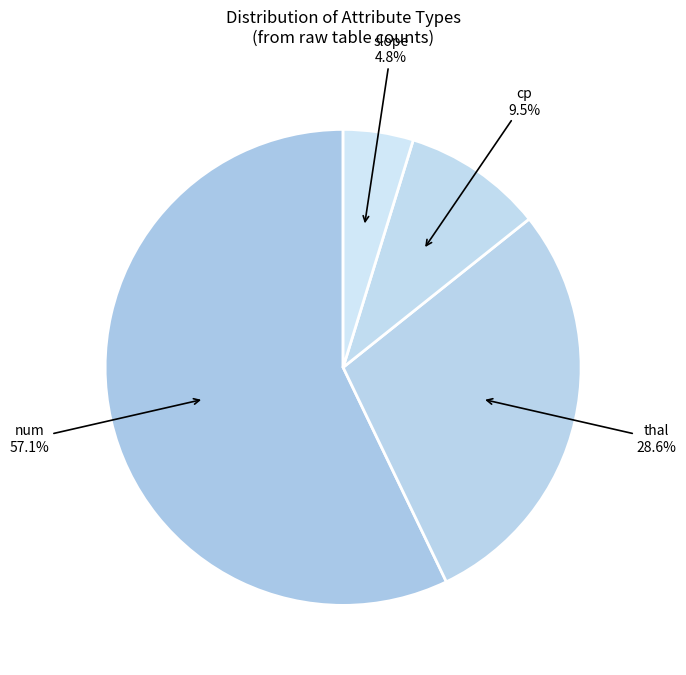

How many segments does this pie chart have?

4